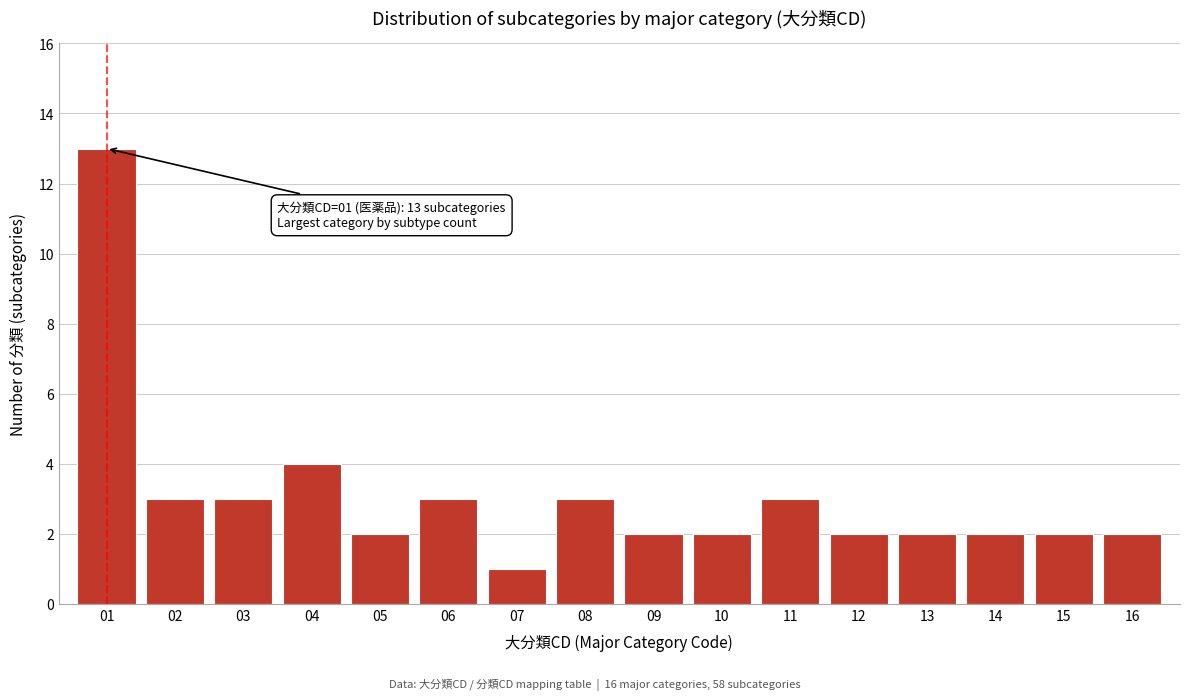

Reading right to left, extract all data points from this chart.

16=2	15=2	14=2	13=2	12=2	11=3	10=2	09=2	08=3	07=1	06=3	05=2	04=4	03=3	02=3	01=13